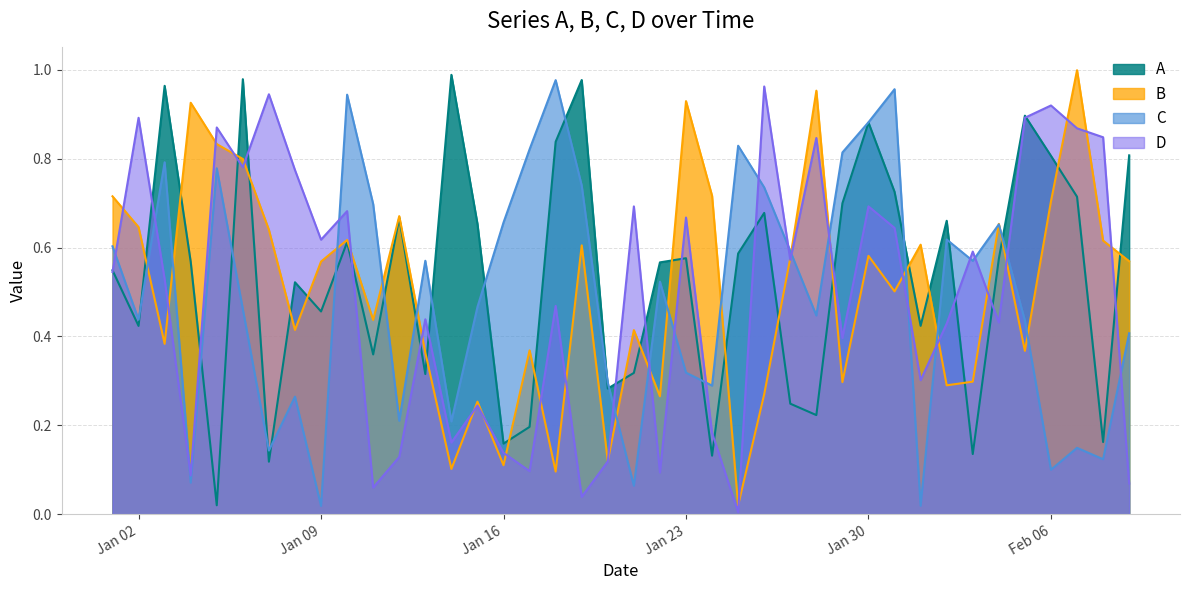

Which series ends up on top after the final intersection of D and C?

C